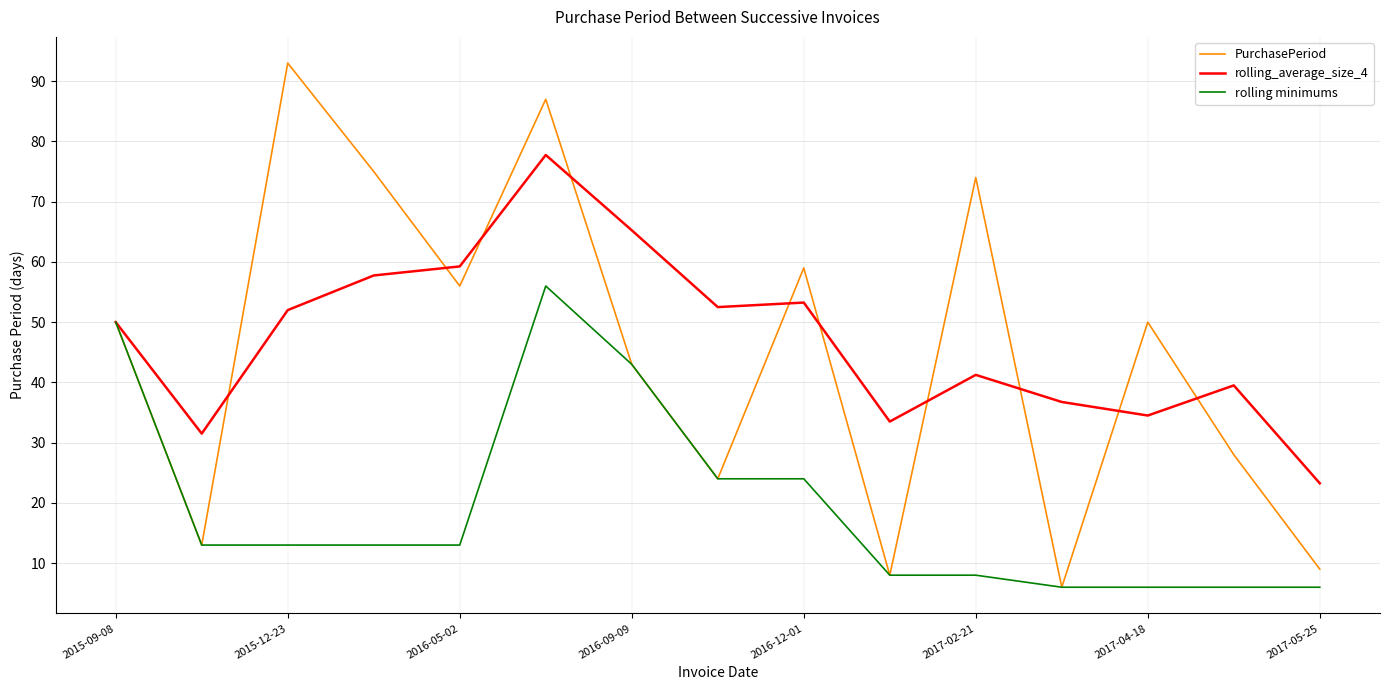

What is the smallest value displayed?

6.0